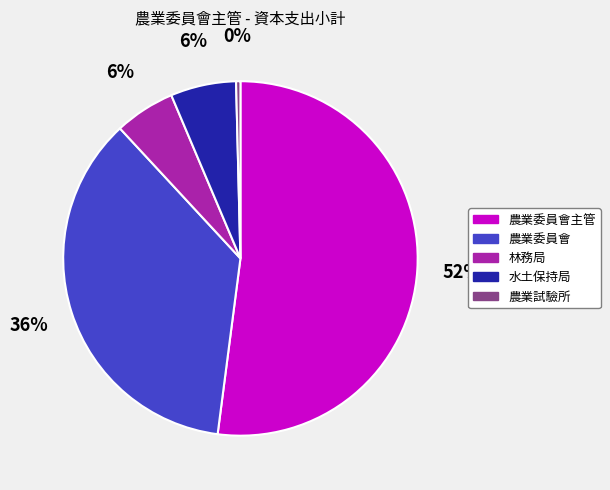

To the nearest percent, what is the difference between the largest and smallest slice percentages?

52%